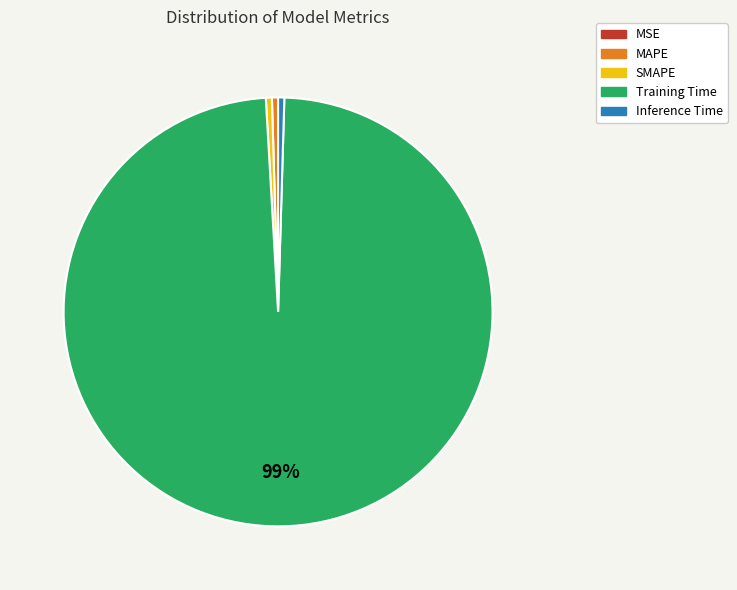

Which slice is the largest?

Training Time